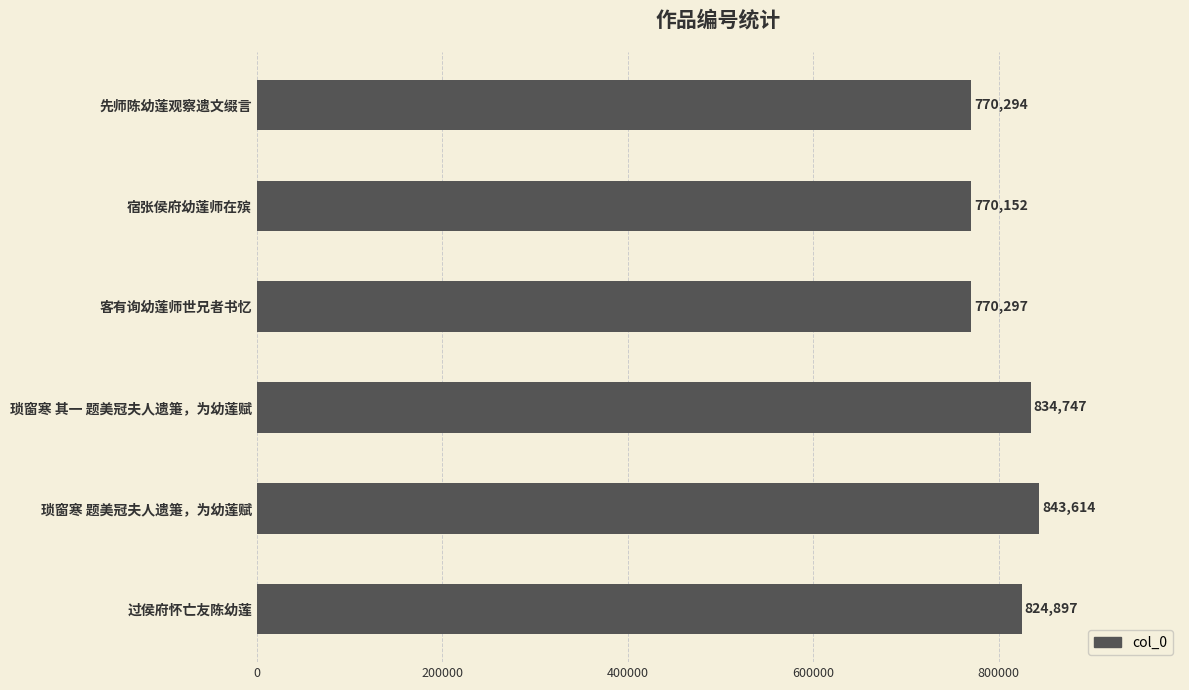

List the labels in order of value, smallest first.

宿张侯府幼莲师在殡, 先师陈幼莲观察遗文缀言, 客有询幼莲师世兄者书忆, 过侯府怀亡友陈幼莲, 琐窗寒 其一 题美冠夫人遗箑，为幼莲赋, 琐窗寒 题美冠夫人遗箑，为幼莲赋